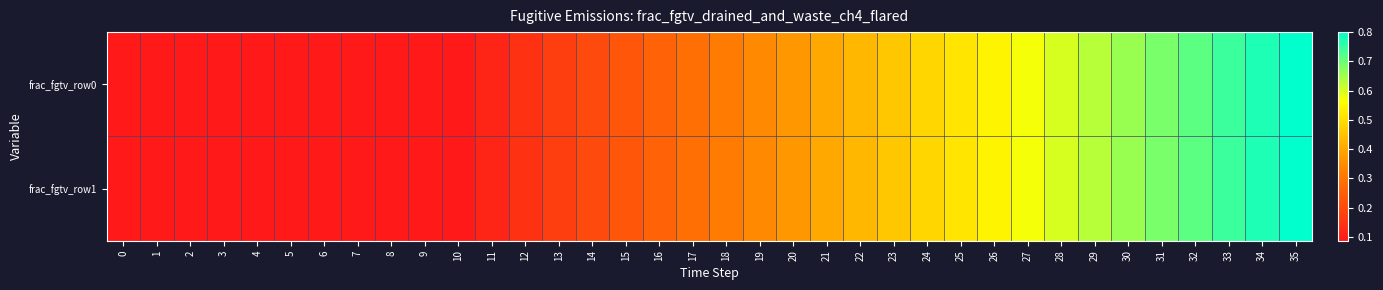

Reading right to left, list all the values displayed in this chart.

frac_fgtv_row0: 35=0.8	34=0.8	33=0.7	32=0.7	31=0.7	30=0.7	29=0.6	28=0.6	27=0.6	26=0.5	25=0.5	24=0.5	23=0.5	22=0.4	21=0.4	20=0.4	19=0.3	18=0.3	17=0.3	16=0.3	15=0.2	14=0.2	13=0.2	12=0.1	11=0.1	10=0.1	9=0.1	8=0.1	7=0.1	6=0.1	5=0.1	4=0.1	3=0.1	2=0.1	1=0.1	0=0.1
frac_fgtv_row1: 35=0.8	34=0.8	33=0.7	32=0.7	31=0.7	30=0.7	29=0.6	28=0.6	27=0.6	26=0.5	25=0.5	24=0.5	23=0.5	22=0.4	21=0.4	20=0.4	19=0.3	18=0.3	17=0.3	16=0.3	15=0.2	14=0.2	13=0.2	12=0.1	11=0.1	10=0.1	9=0.1	8=0.1	7=0.1	6=0.1	5=0.1	4=0.1	3=0.1	2=0.1	1=0.1	0=0.1